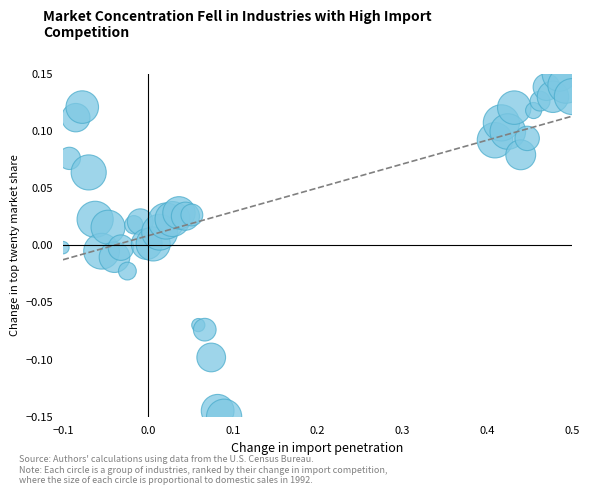

What is the range of X values (max minus min)?

0.6